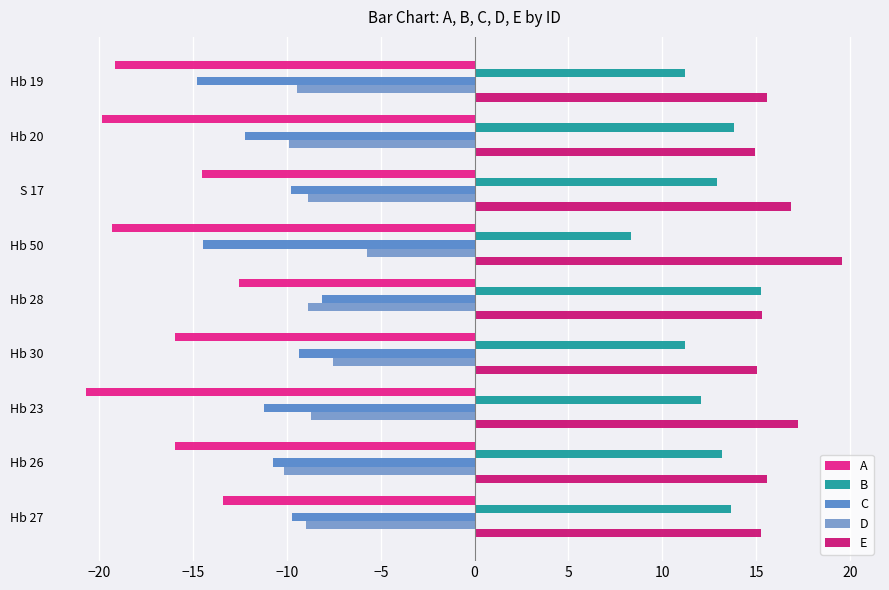

Count the number of data series in this chart.

5